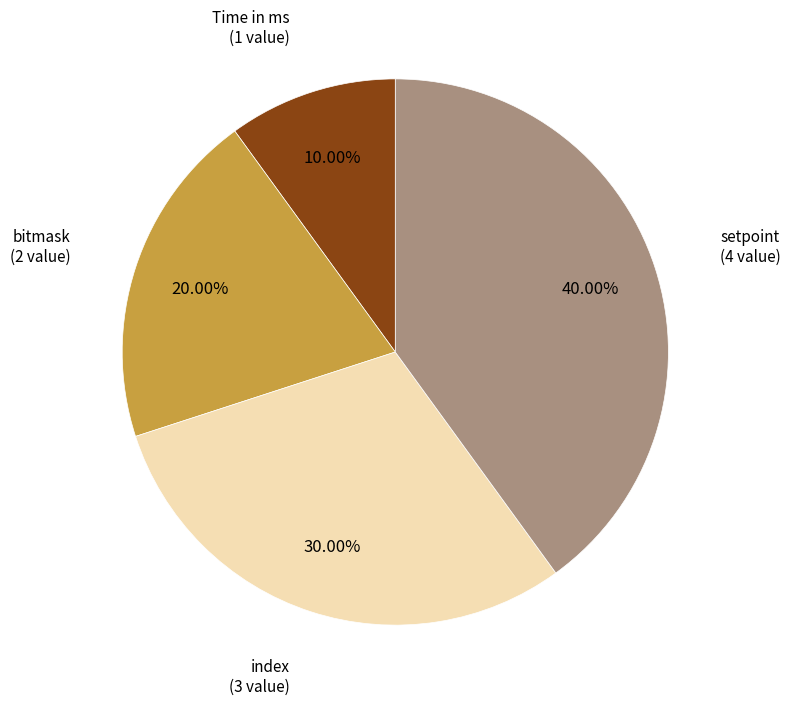

Is there any slice that represents more than half of the pie?

No